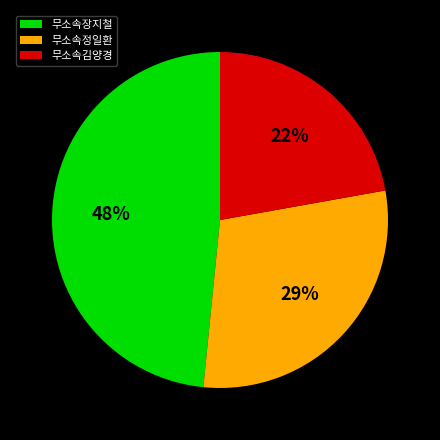

What percentage is the 무소속정일환 slice, to the nearest percent?

29%